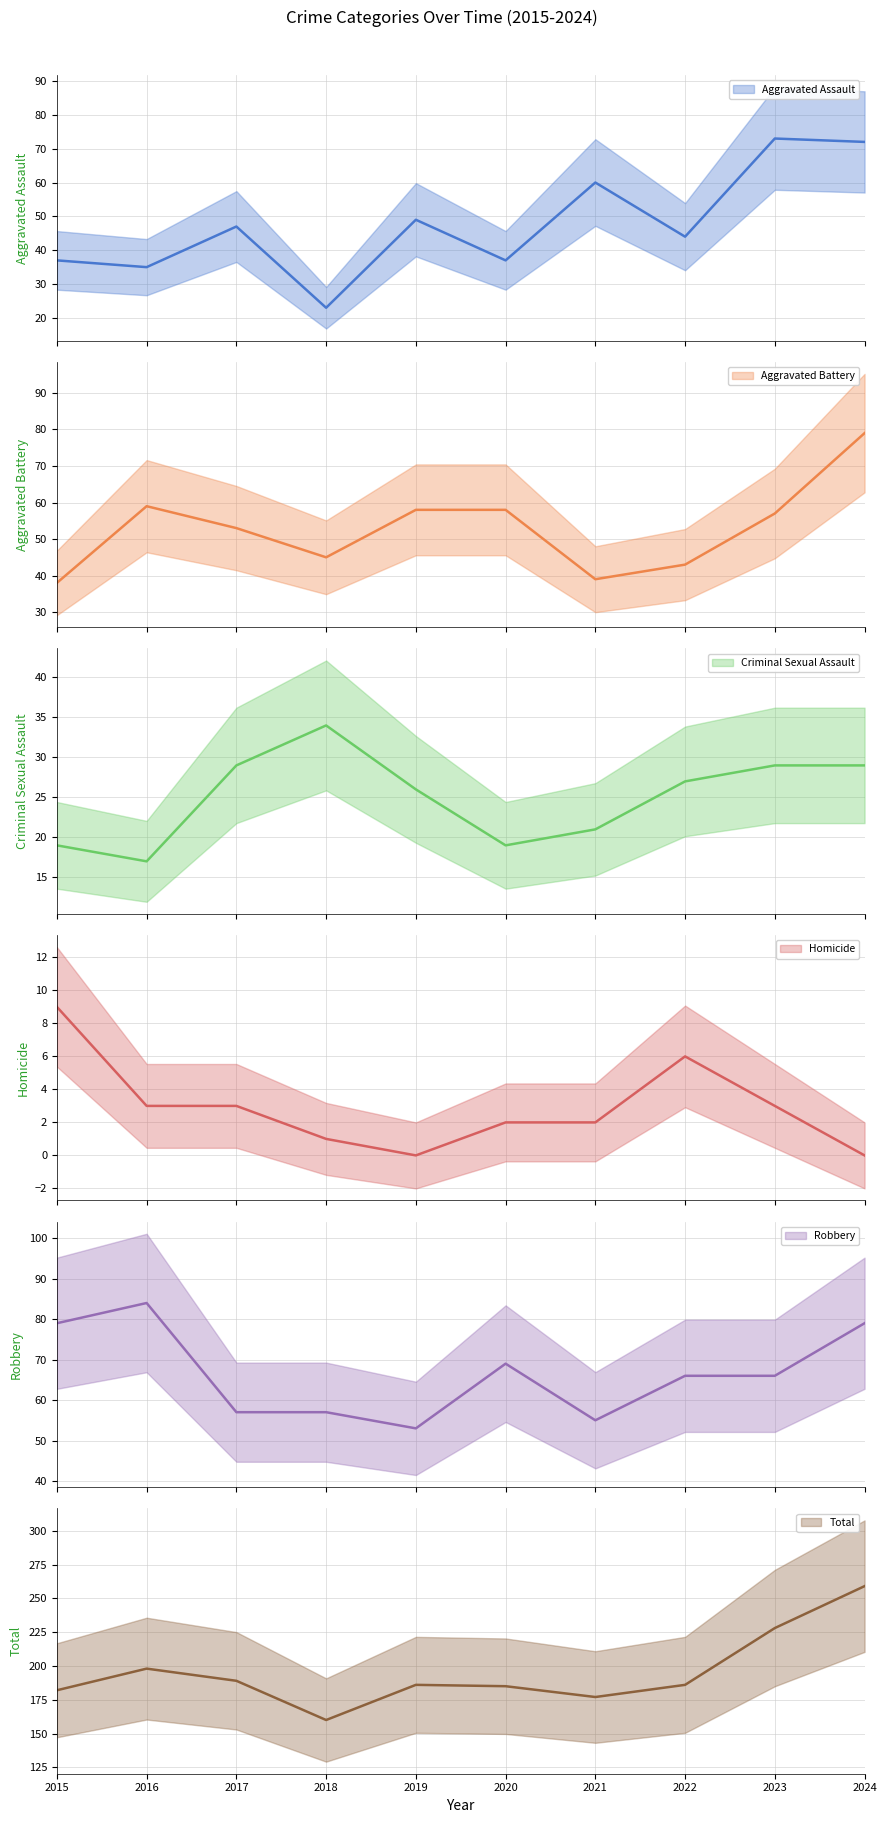

Which series has the largest total across all categories?

Total